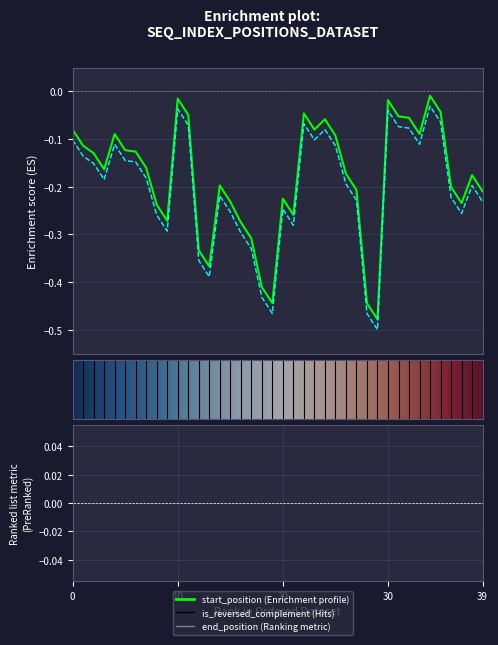

True or false: start_position has a value of -0.1 at 2919.

False